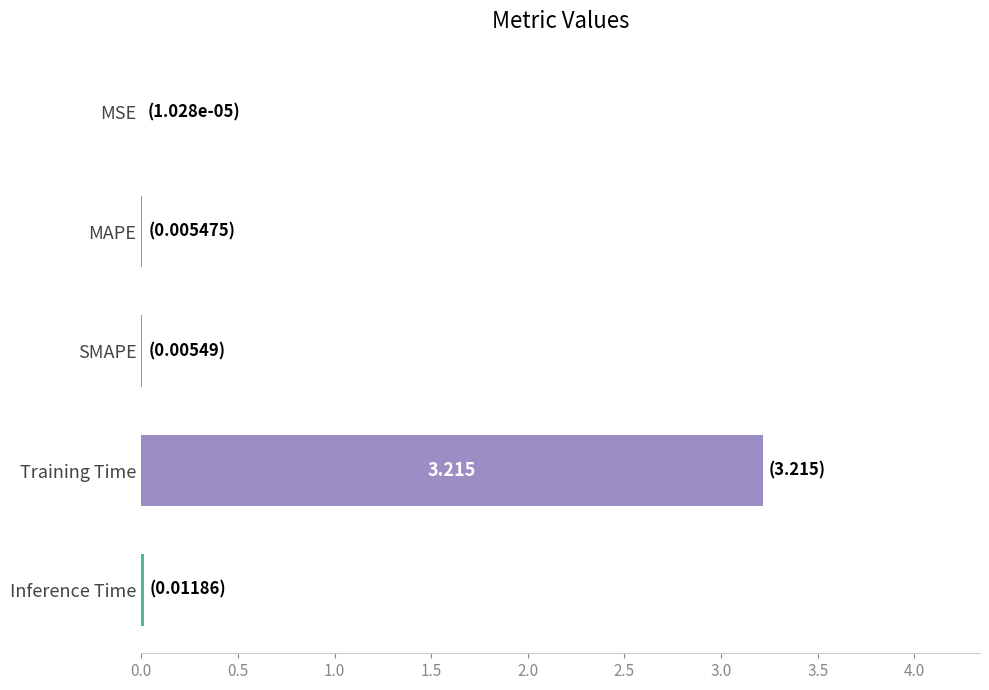

Which label corresponds to the largest value in the chart?

Training Time